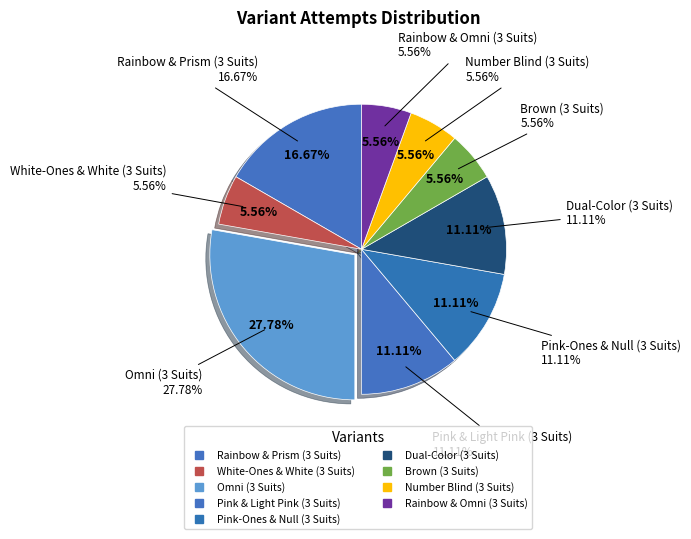

Does Rainbow & Prism (3 Suits) account for over 50% of the chart?

No